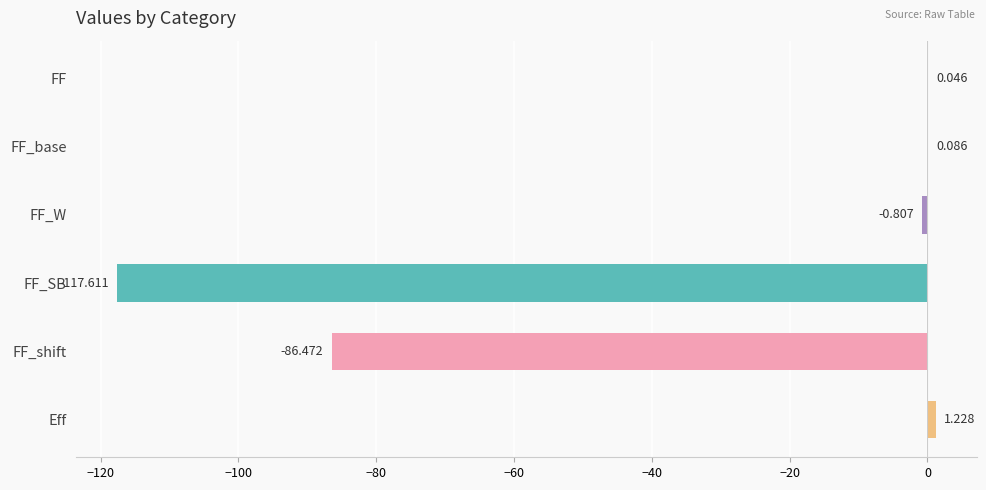

Between Eff and FF_SB, which is larger?

Eff